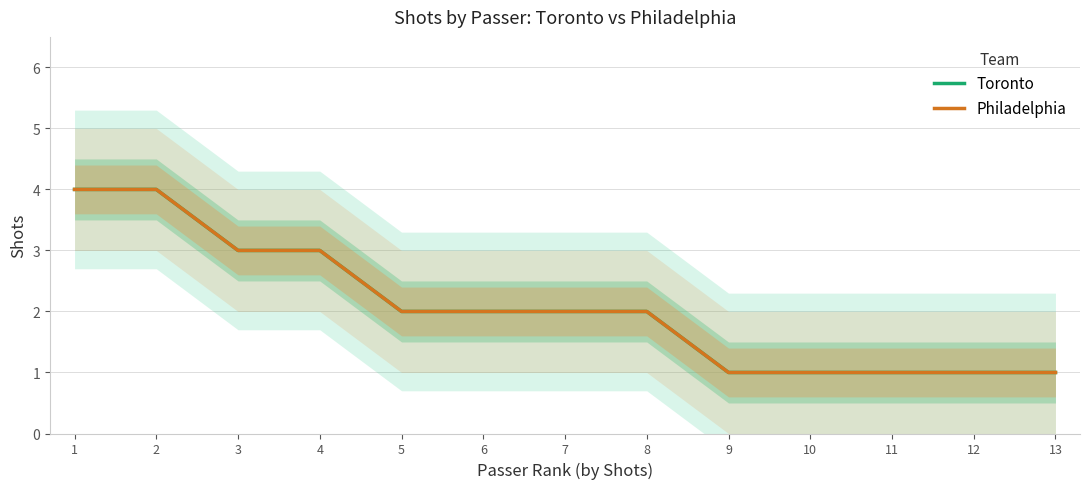

What is the difference between the Toronto values at 13 and 6?

1